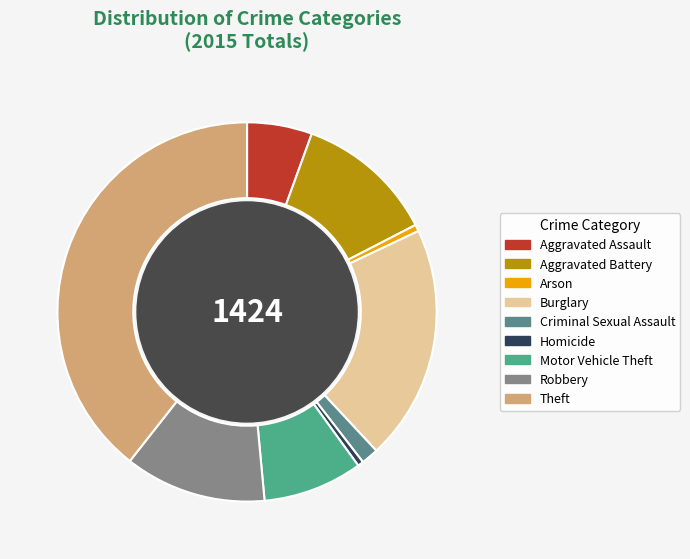

What is the ratio of the value at Robbery to the value at Aggravated Assault?

2.2